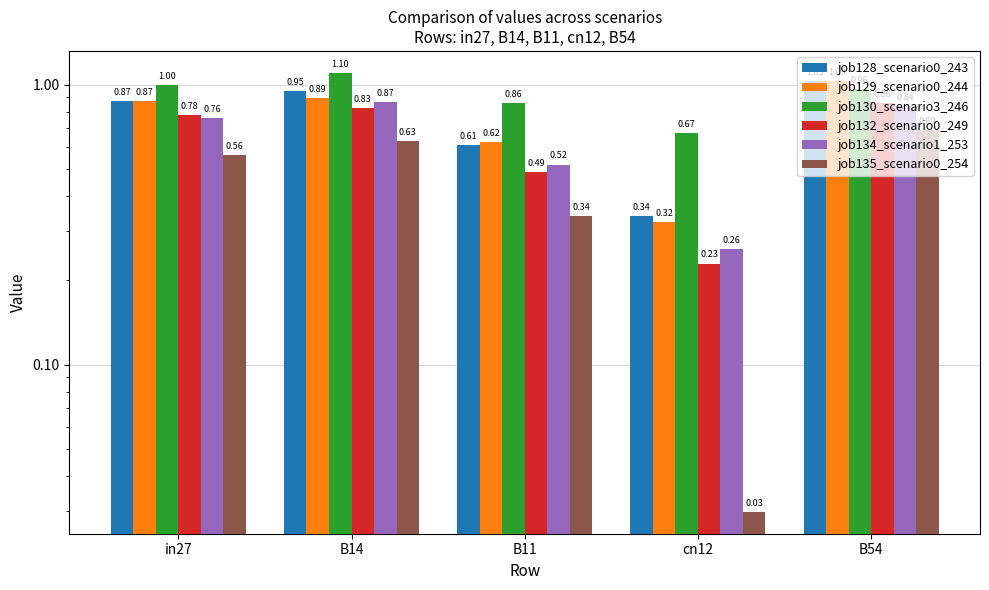

The job132_scenario0_249 series shows 0.9 at B54. True or false?

True